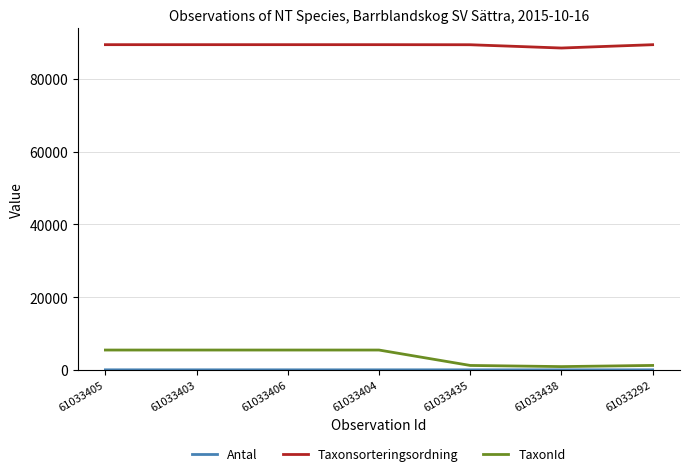

What is the minimum value shown in the chart?

1